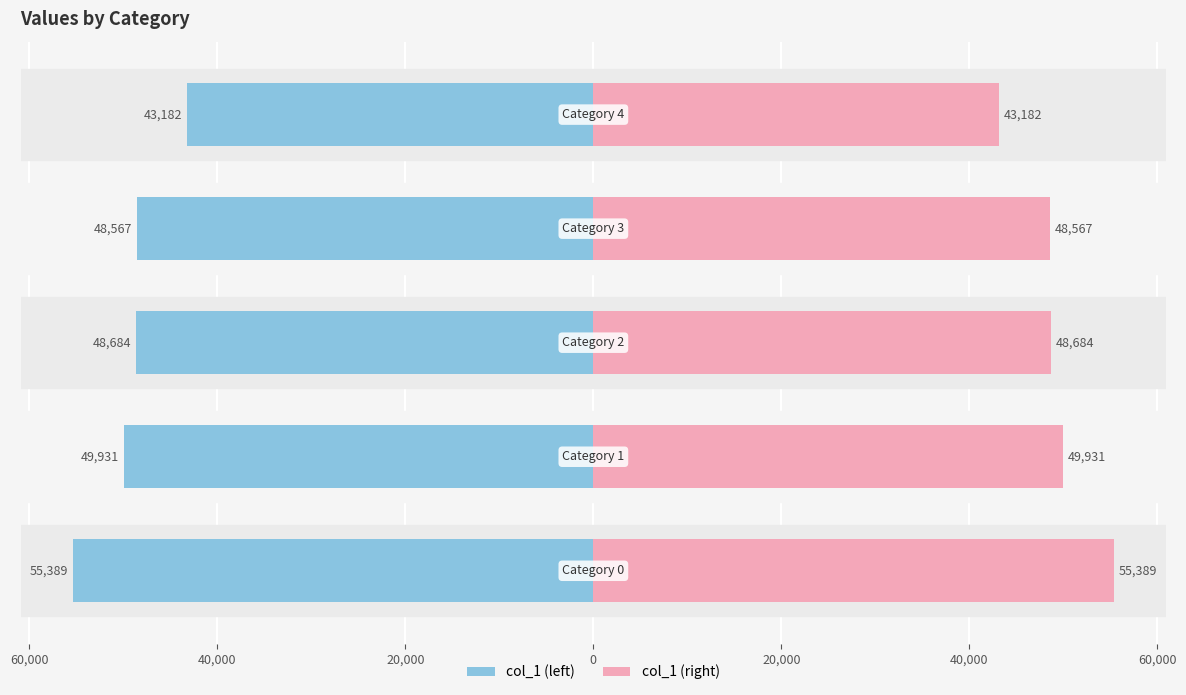

How many series are shown in this chart?

2